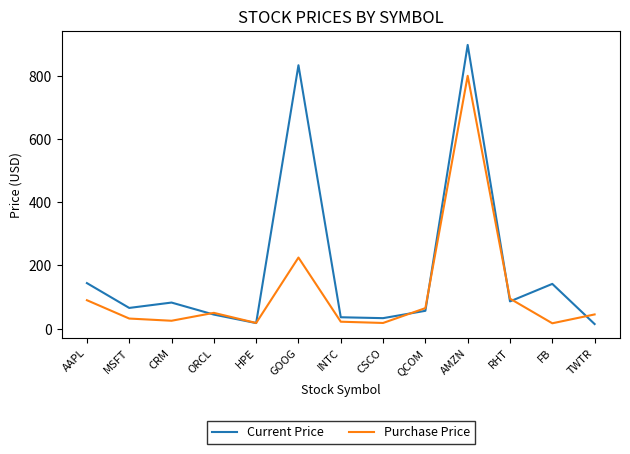

List the series in order of their peak value, highest first.

Current Price, Purchase Price